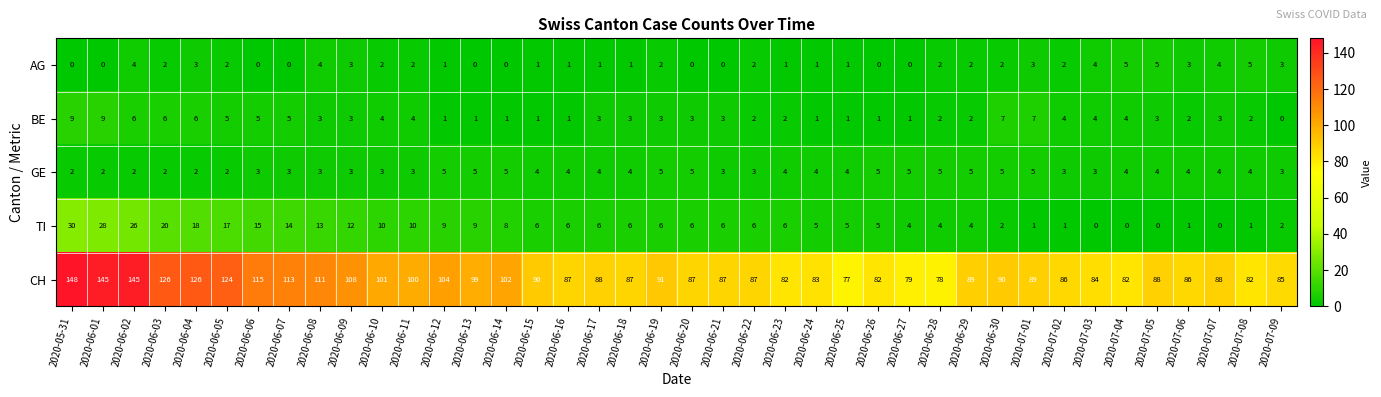

Is it true that BE equals 5 at 2020-06-07?

True